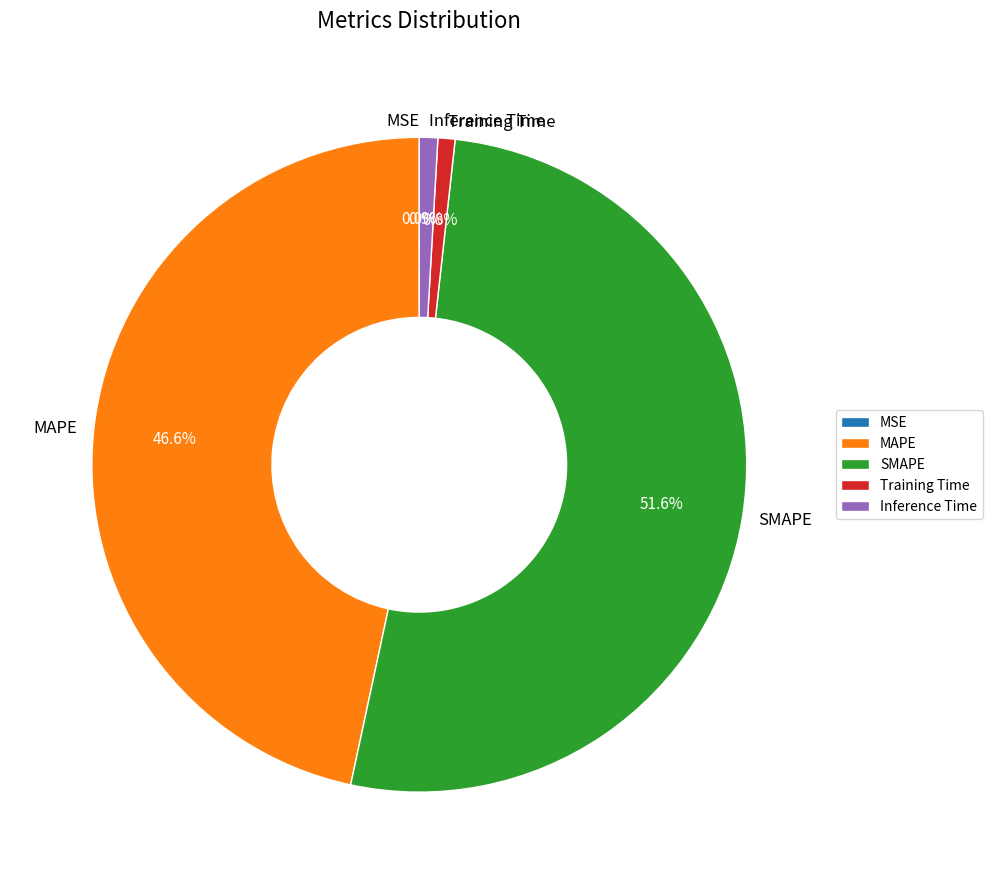

What is the largest slice in the pie chart?

SMAPE